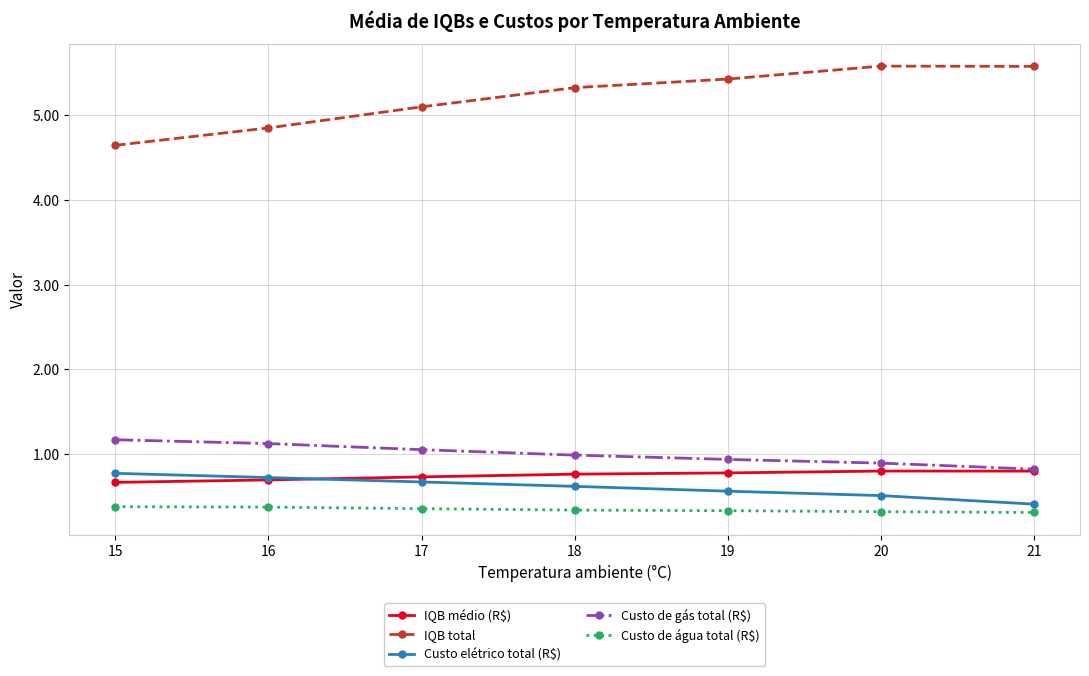

True or false: Custo de água total (R$) has a value of 0.3 at 19.

True